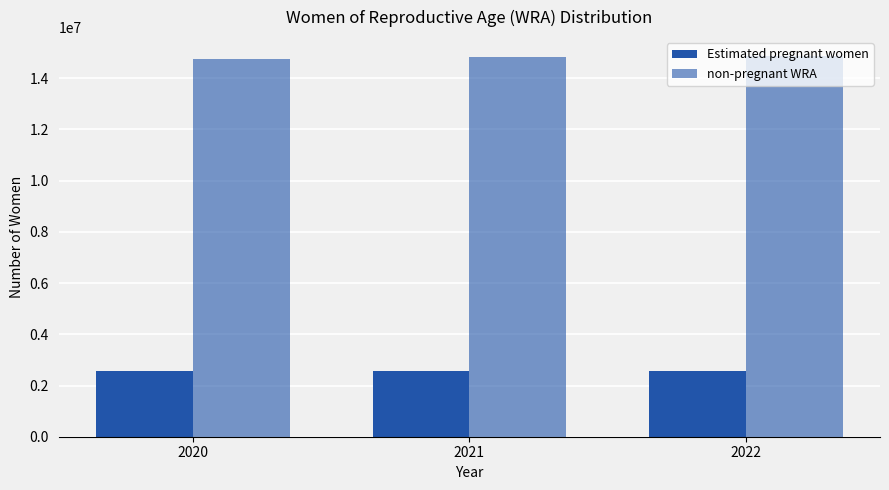

Which has a higher value, 2022 or 2021?

2022